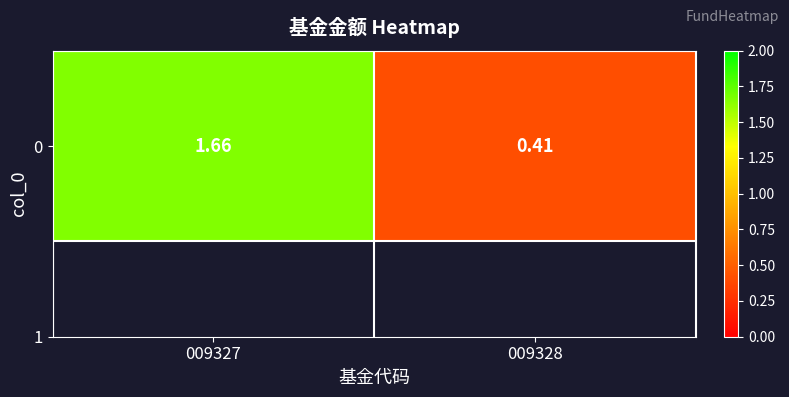

What is the change in value from 009327 to 009328?

-1.2